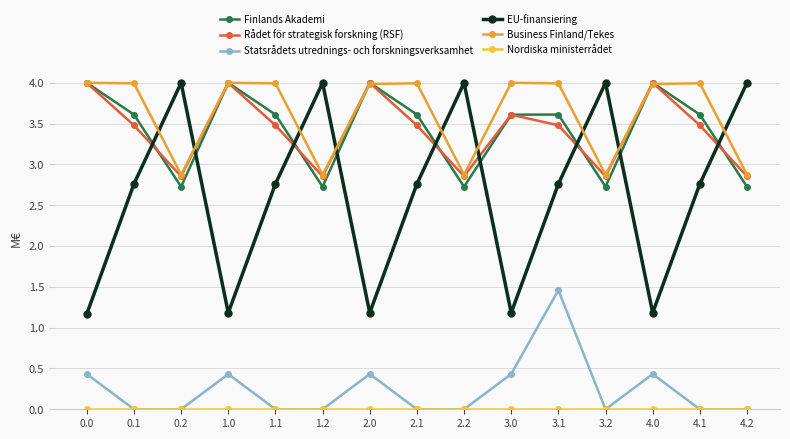

What is the label of the 6th point from the right?

3.0